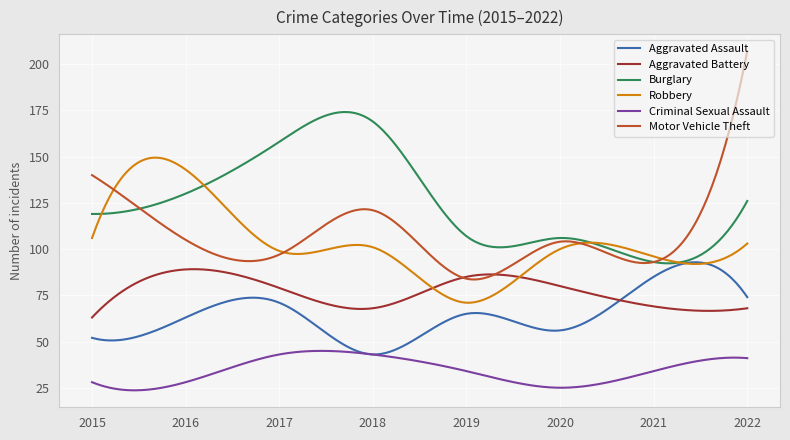

Which series has the widest spread of values?

Motor Vehicle Theft